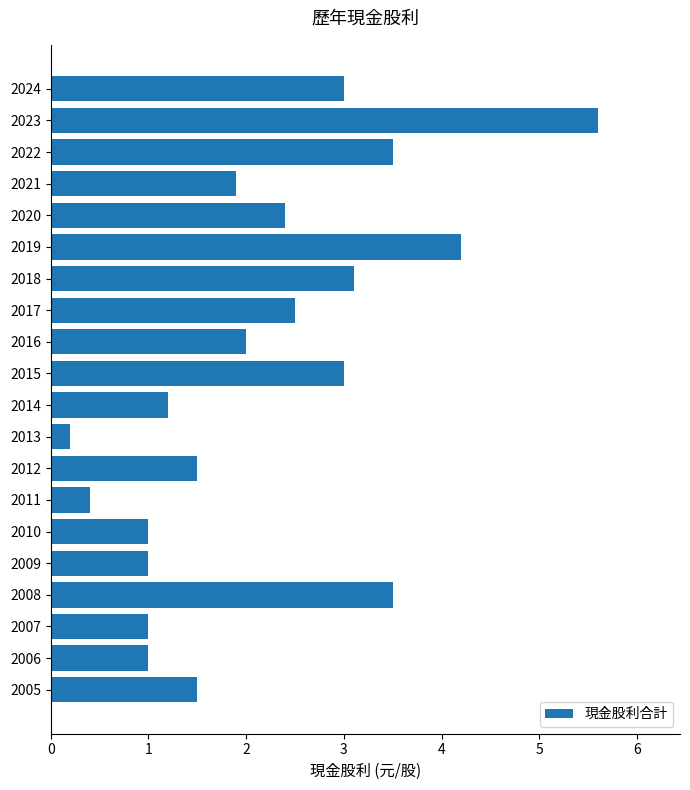

What is the difference between the second highest and minimum values?

4.0